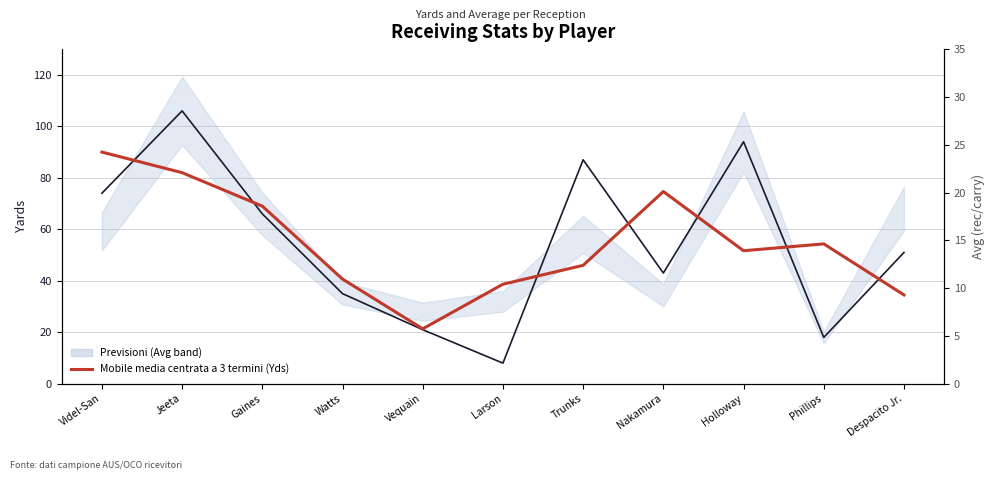

True or false: Mobile media centrata a 3 termini (Yds) has more than 1 interior local peaks.

True